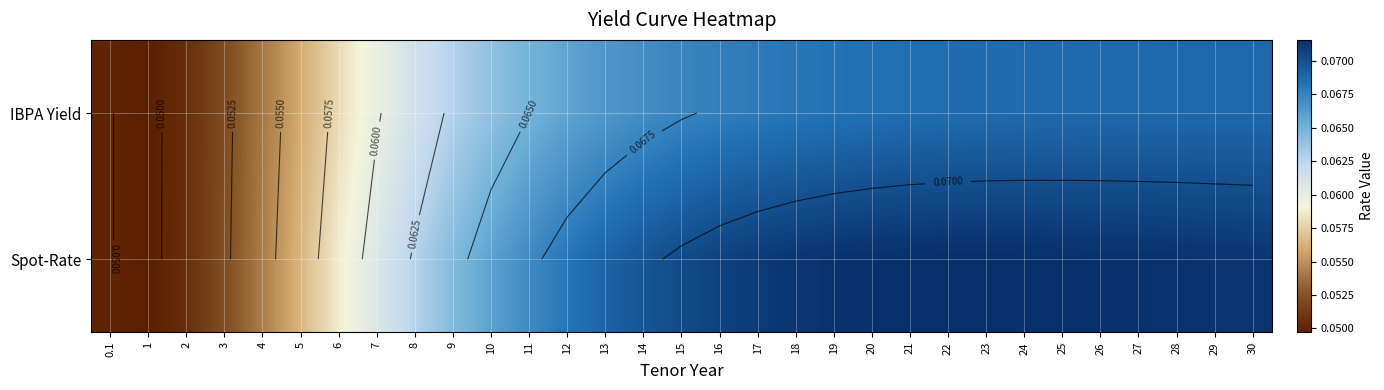

What is the total value across all series at 21?

0.1